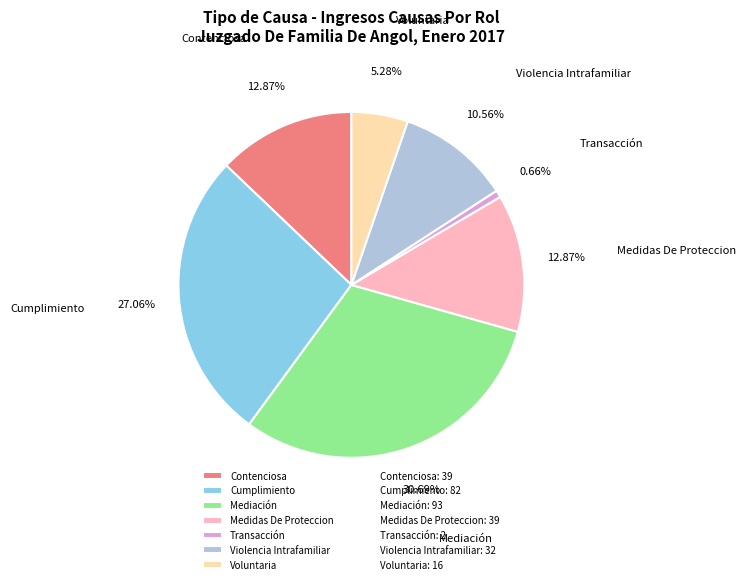

Do Transacción and Mediación together represent more than half of the pie?

No